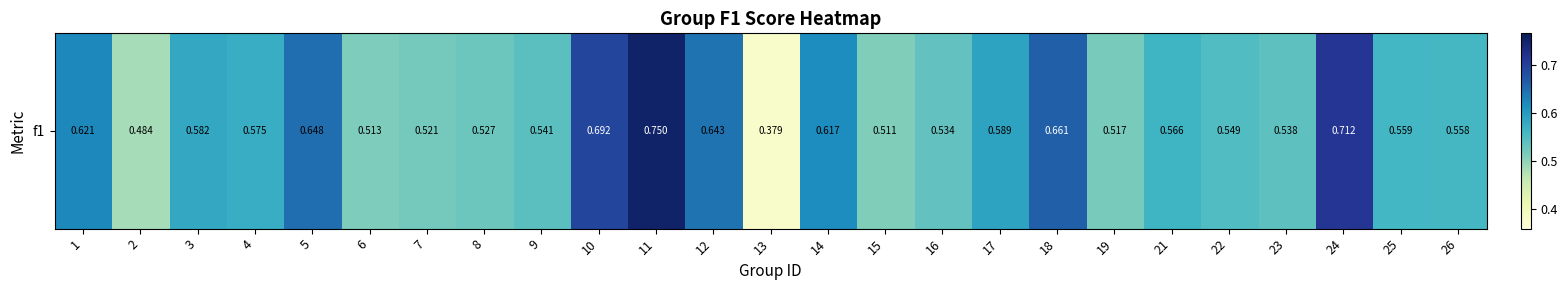

The chart shows a value of 0.5 at 23. True or false?

True